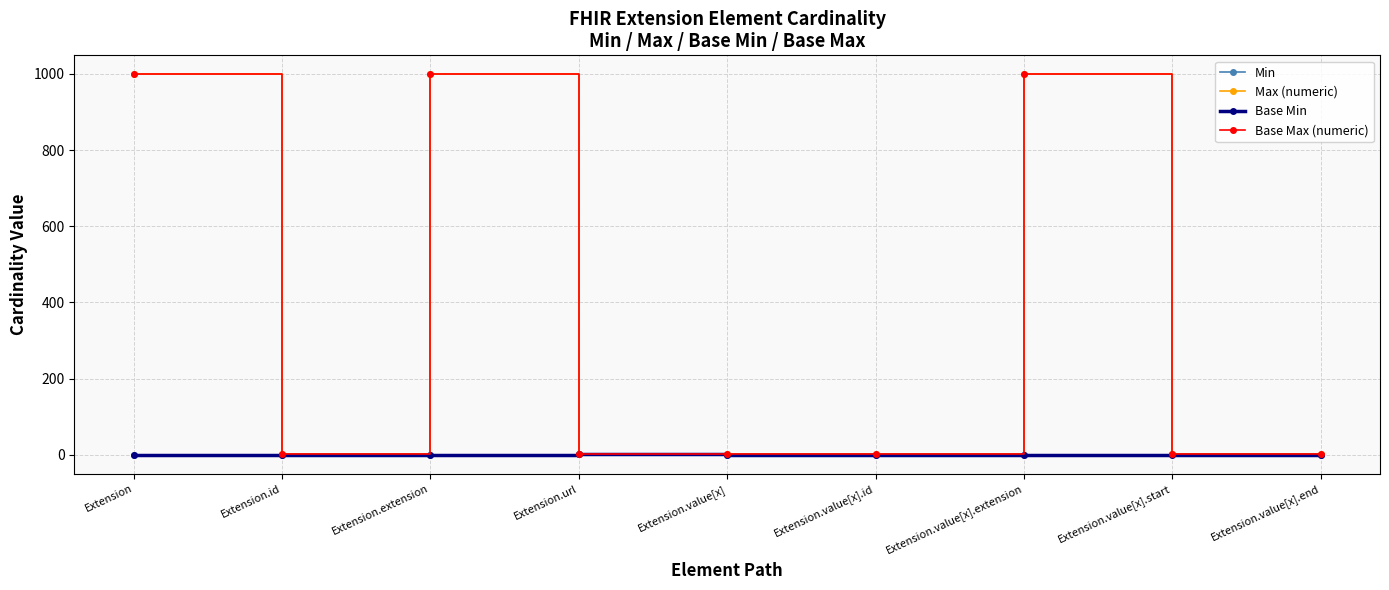

What is the value of the Base Max (numeric) point at the 3rd from the left?

999